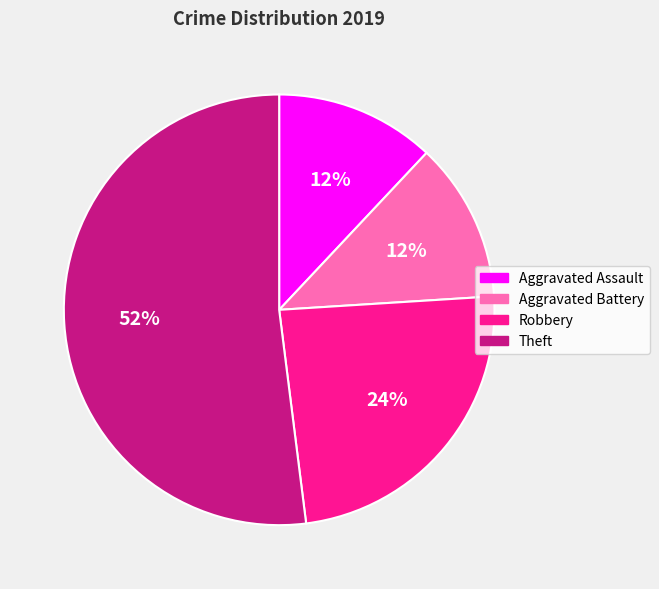

Does any single category account for the majority?

Yes